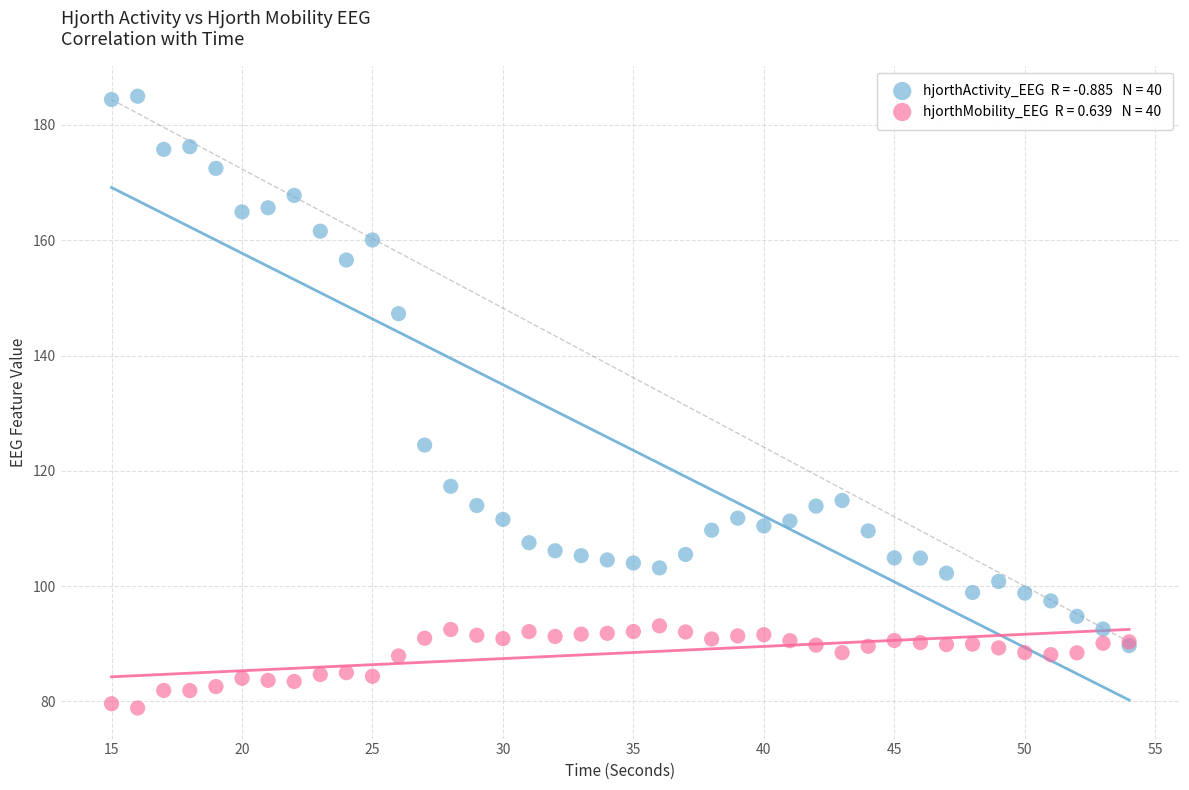

Across all series, what Y value is closest to 131?

124.5